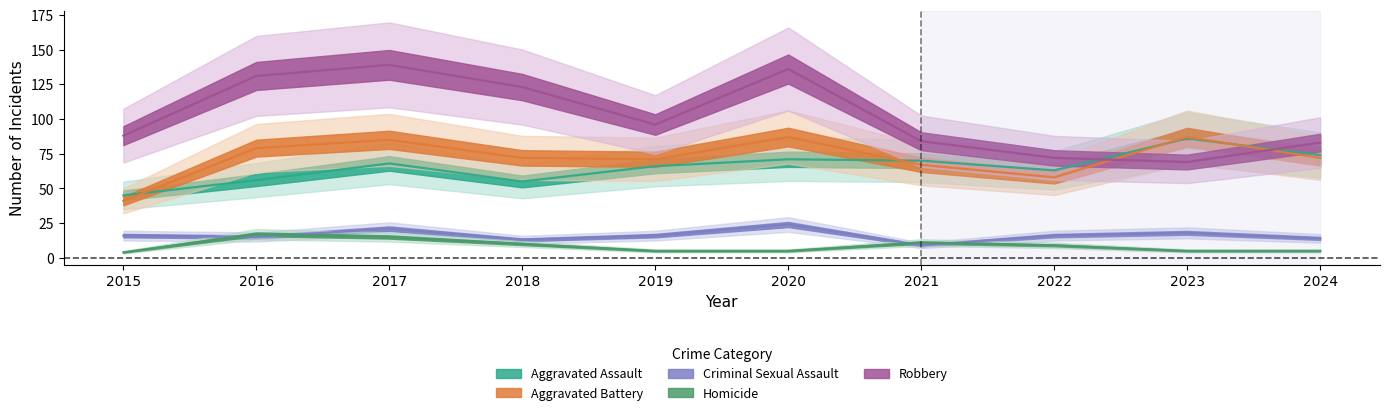

What is the greatest value displayed?

139